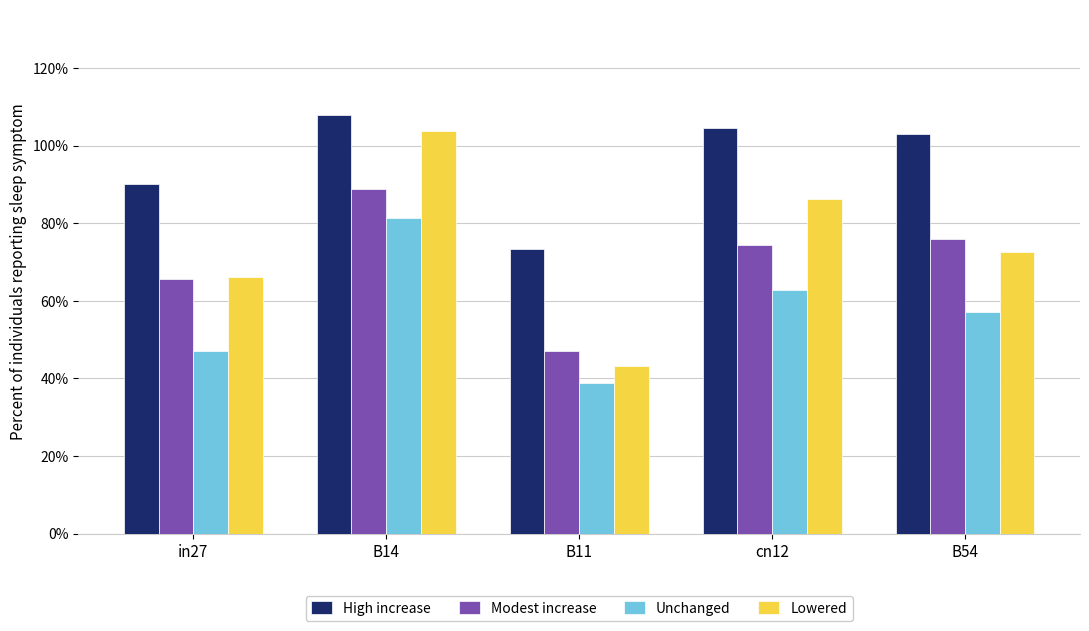

Which series has the widest spread of values?

Lowered